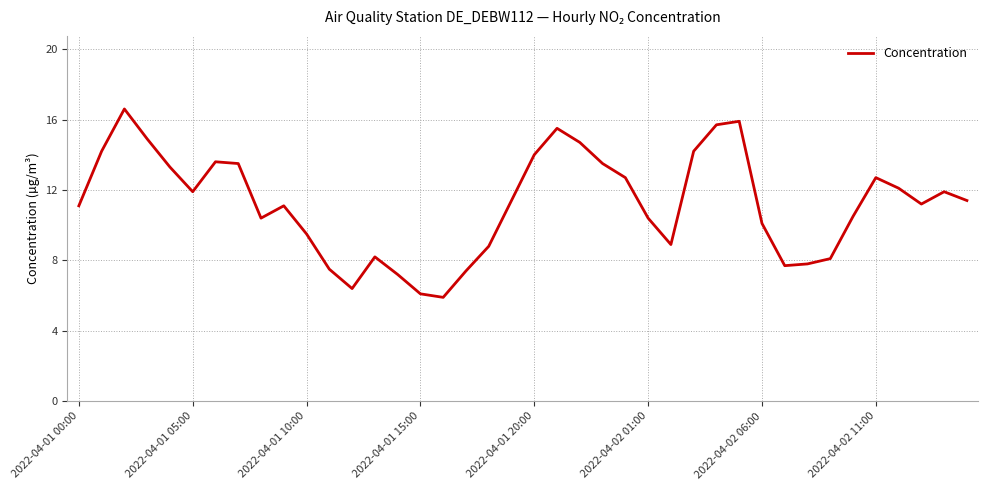

Reading right to left, transcribe all the data shown in this chart.

11.4	11.9	11.2	12.1	12.7	10.5	8.1	7.8	7.7	10.1	15.9	15.7	14.2	8.9	10.4	12.7	13.5	14.7	15.5	14.0	11.4	8.8	7.4	5.9	6.1	7.2	8.2	6.4	7.5	9.5	11.1	10.4	13.5	13.6	11.9	13.3	14.9	16.6	14.2	11.1